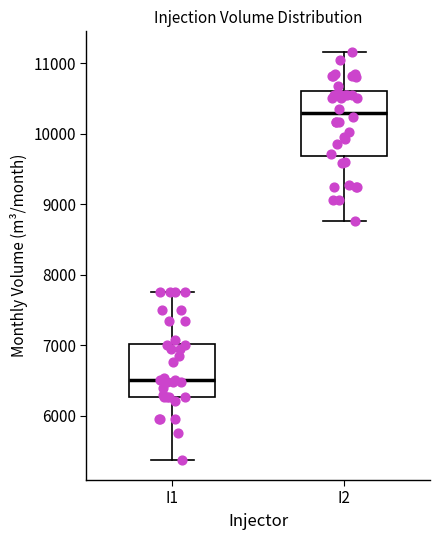

Reading left to right, read every box against the y-axis: the position of its median line, the range the box covers, and the ends of its whiskers. The values are not printed on the chart, so give them approximately, as read against the axis.

I1: median 6500, box 6300 to 7000, whiskers 5400 to 7800
I2: median 10300, box 9700 to 10600, whiskers 8800 to 11200